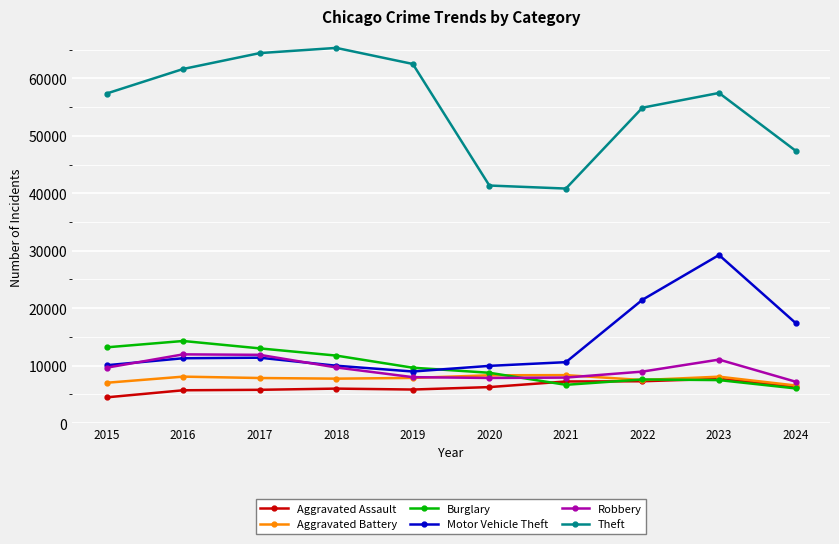

At how many categories does at least one series exceed 22677?

10